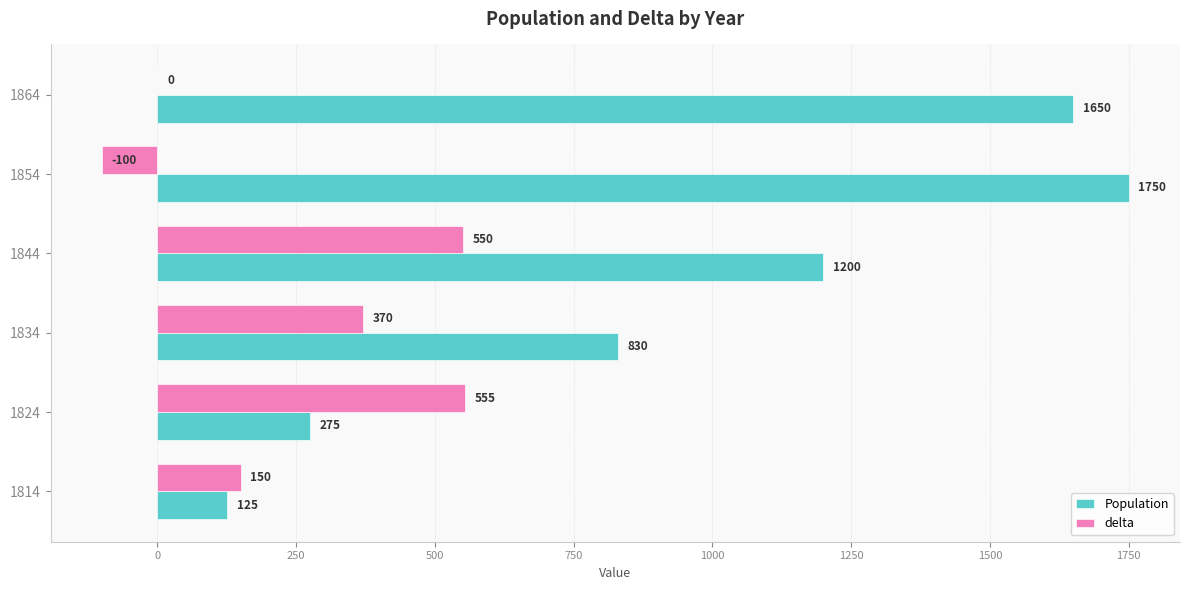

What is the sum of the delta values at 1824 and 1844?

1105